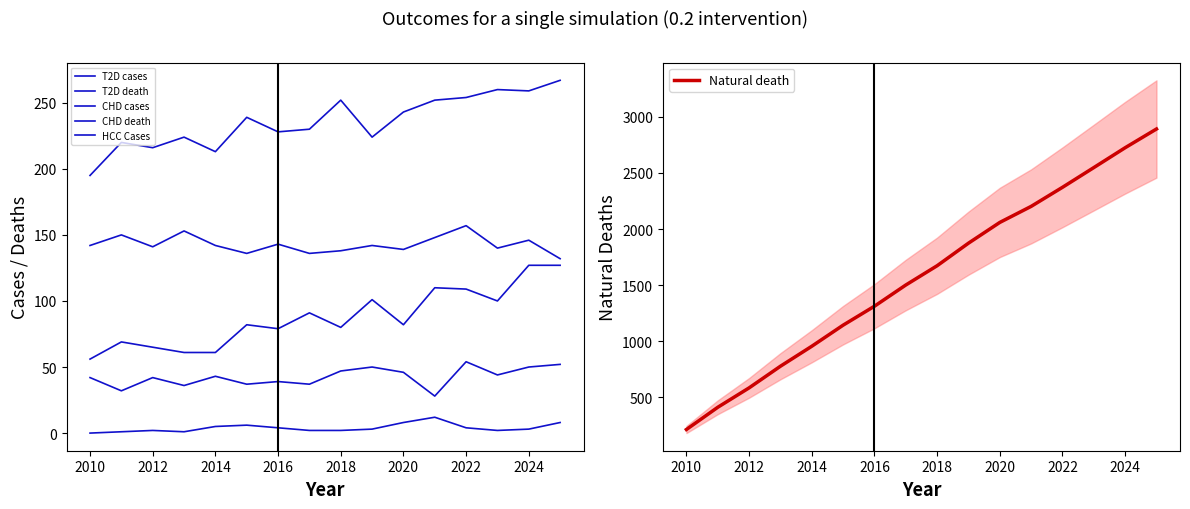

Which series has the largest total across all categories?

Natural death